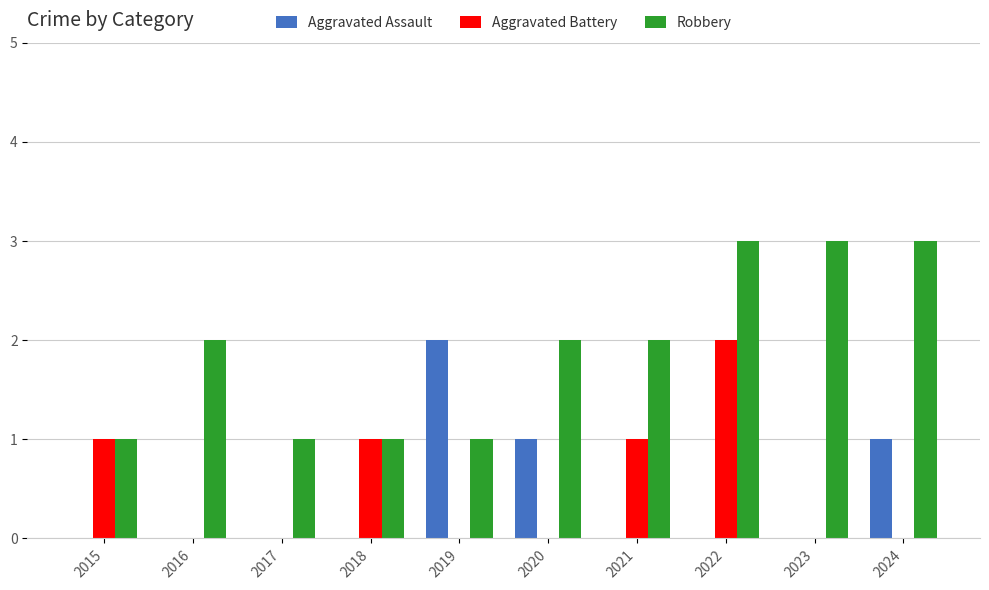

What is the spread (max minus min) of values at 2023?

3